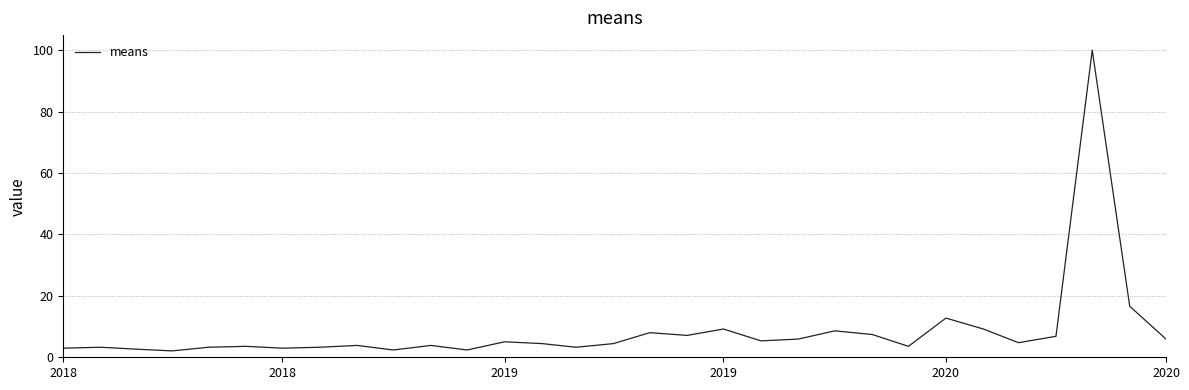

What is the maximum value shown in the chart?

100.0